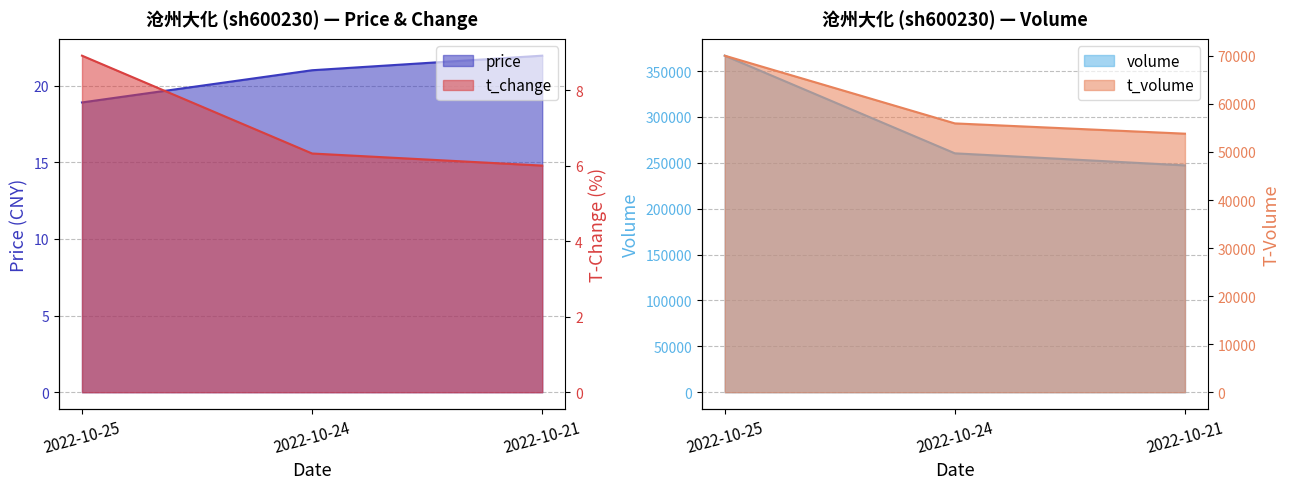

True or false: volume has a value of 260342.0 at 2022-10-24.

True